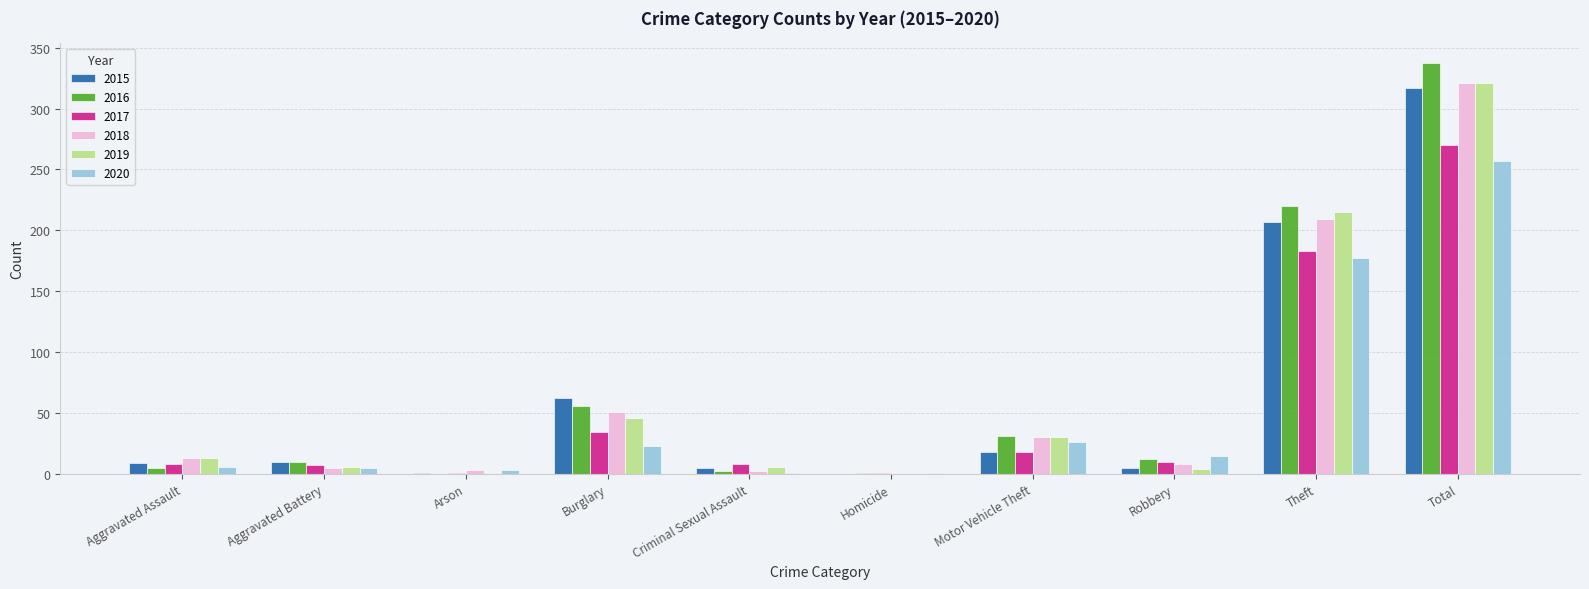

What is the spread (max minus min) of values at Theft?

43